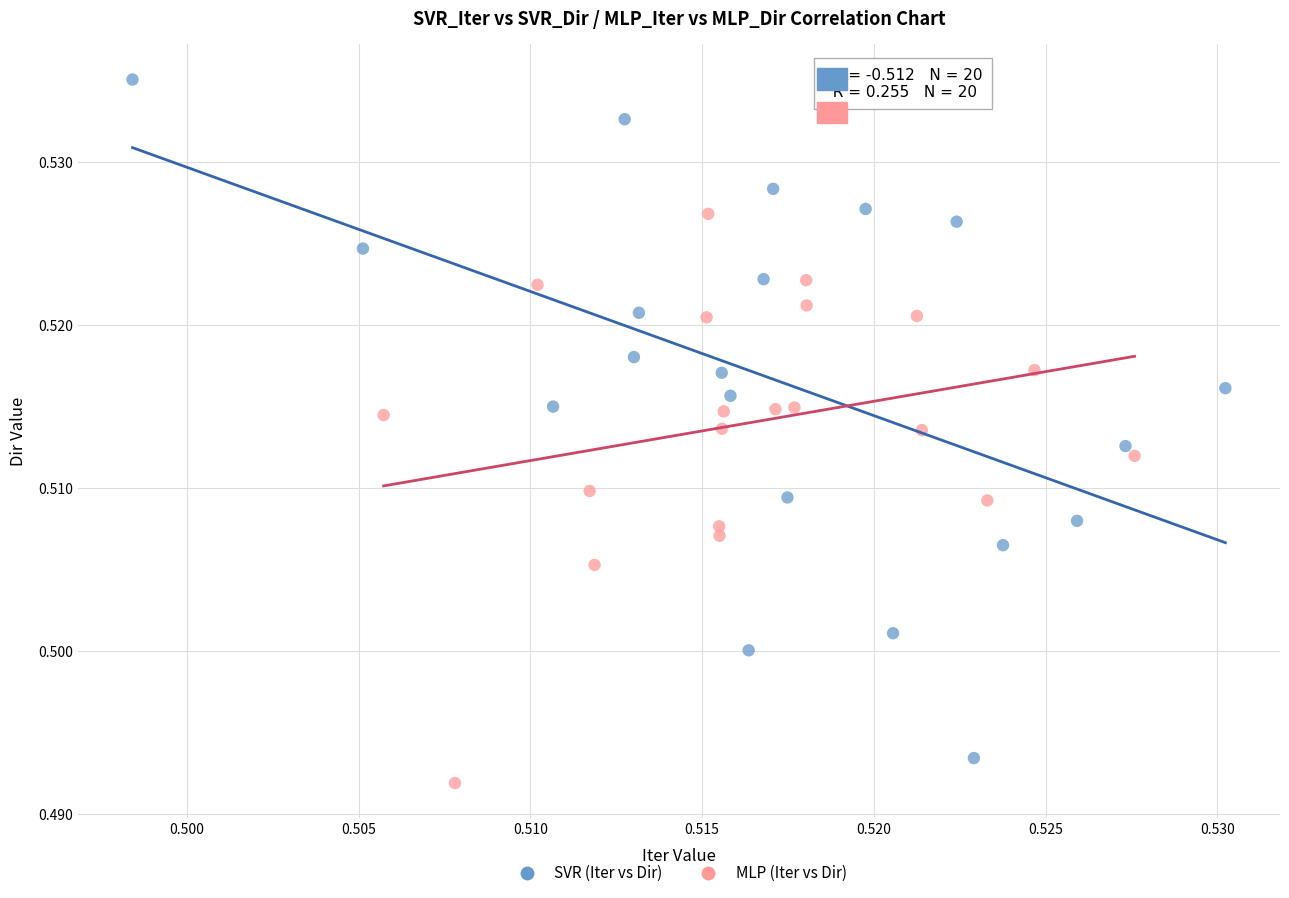

Which series contains the highest Y value?

SVR (Iter vs Dir)